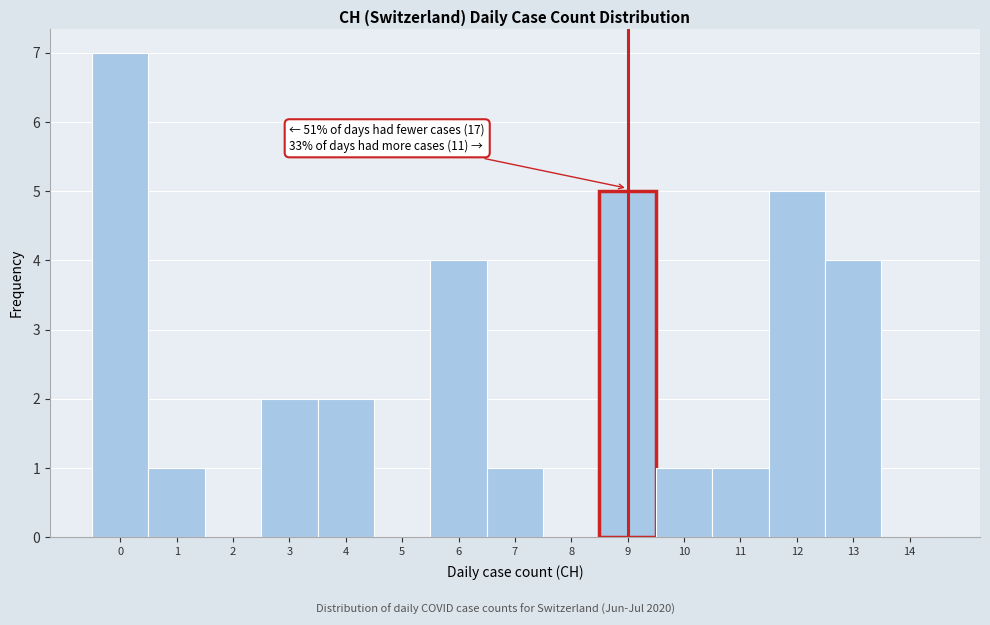

Reading left to right, extract all data points from this chart.

0=7	1=1	2=0	3=2	4=2	5=0	6=4	7=1	8=0	9=5	10=1	11=1	12=5	13=4	14=0